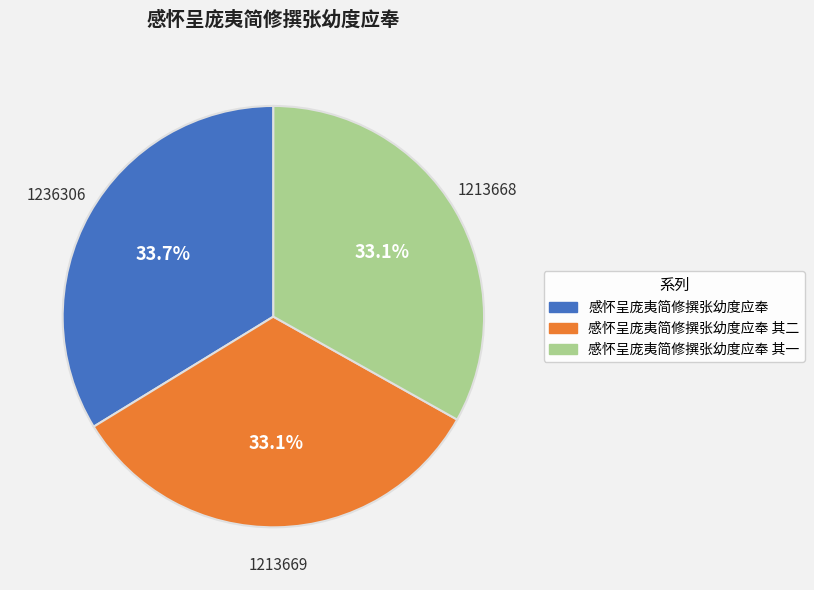

Is it true that 感怀呈庞夷简修撰张幼度应奉 其一 is 20% of the pie?

False